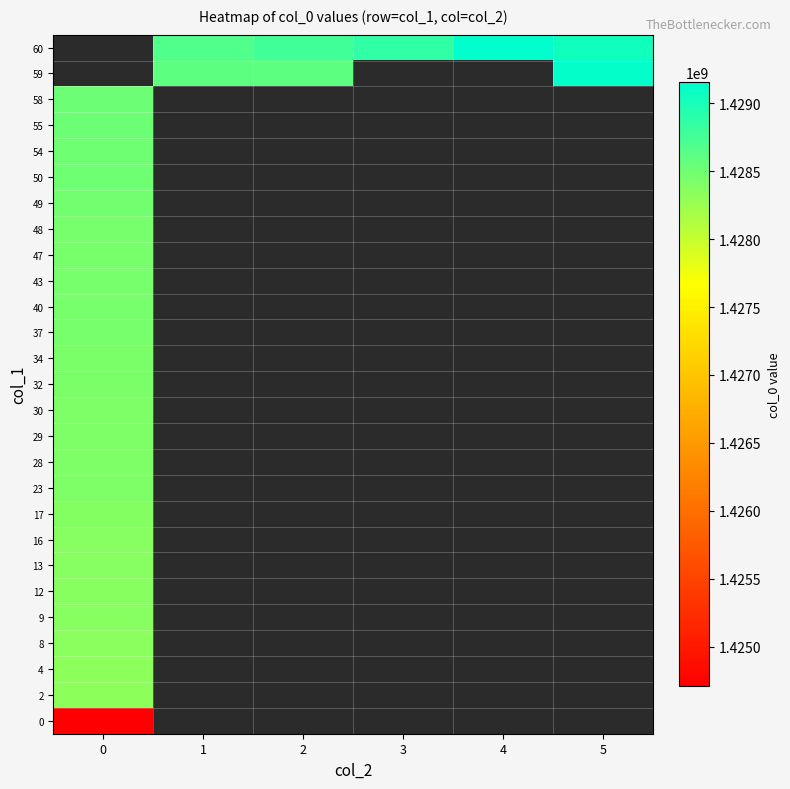

True or false: 47 has a value of 2050073501.5 at 0.

False